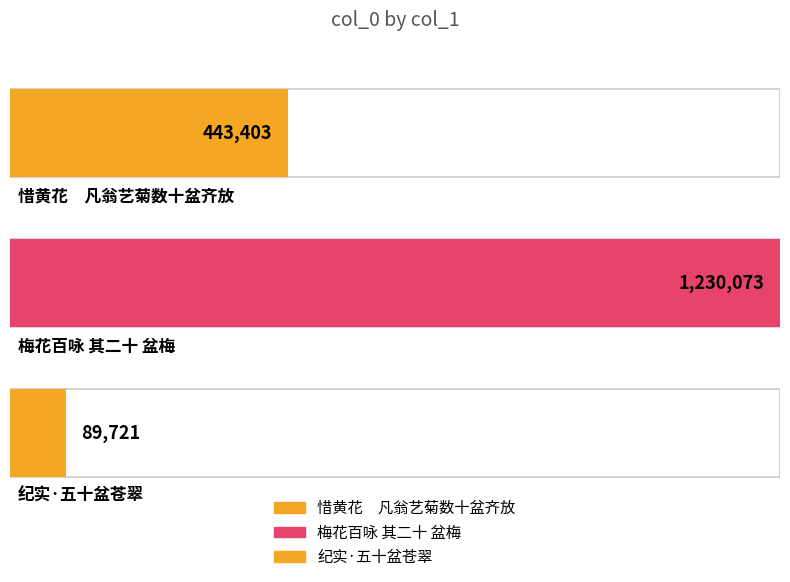

Reading left to right, extract all data points from this chart.

443403	1230073	89721